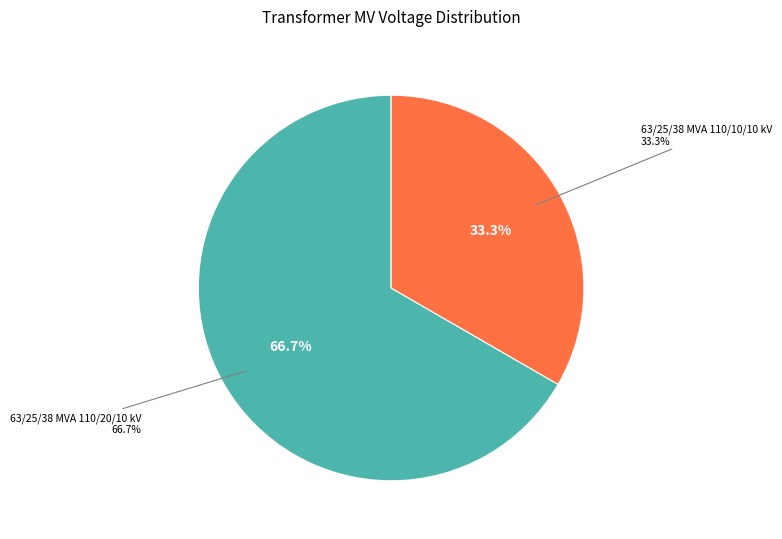

Do 63/25/38 MVA 110/10/10 kV and 63/25/38 MVA 110/20/10 kV together represent more than half of the pie?

Yes